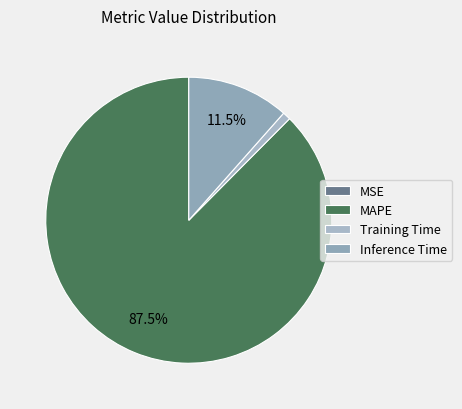

How many segments does this pie chart have?

4